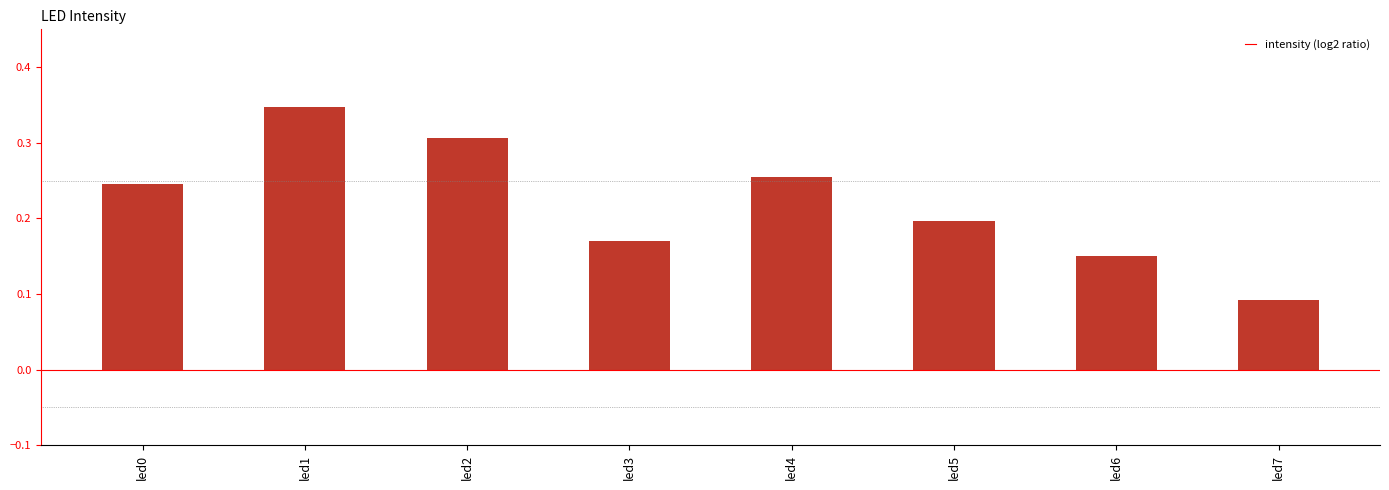

How many distinct data groups are displayed?

1